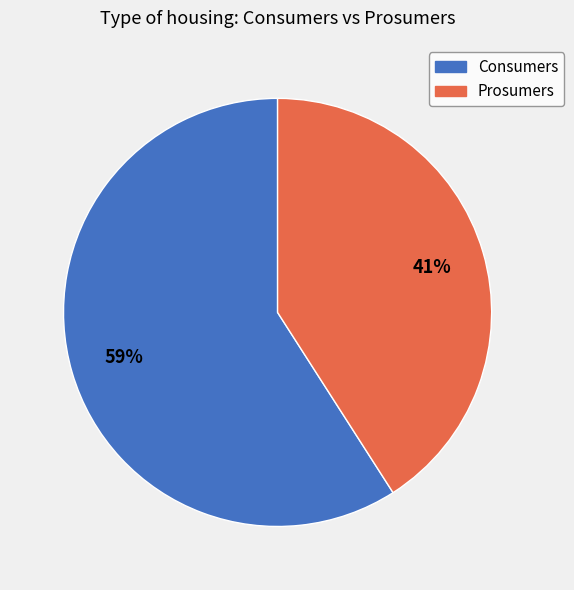

Does Consumers account for over 50% of the chart?

Yes